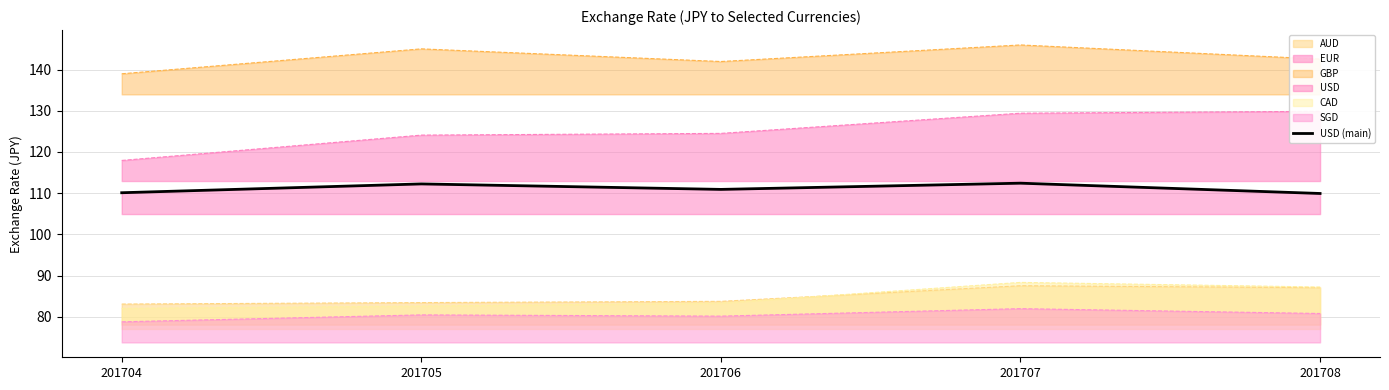

Reading left to right, list all the values displayed in this chart.

201704=110.1	201705=112.2	201706=110.9	201707=112.4	201708=109.9